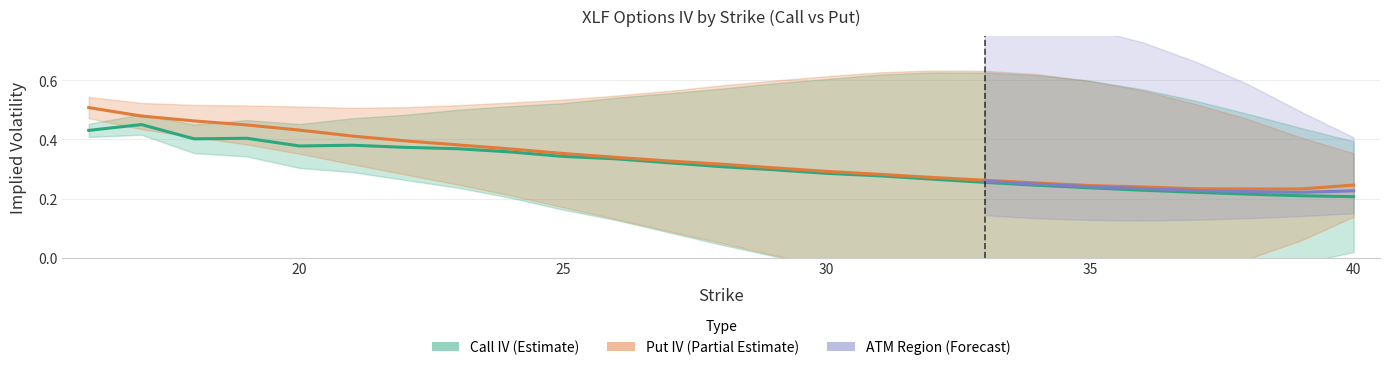

Which series changed the most between 24 and 26?

put_iv